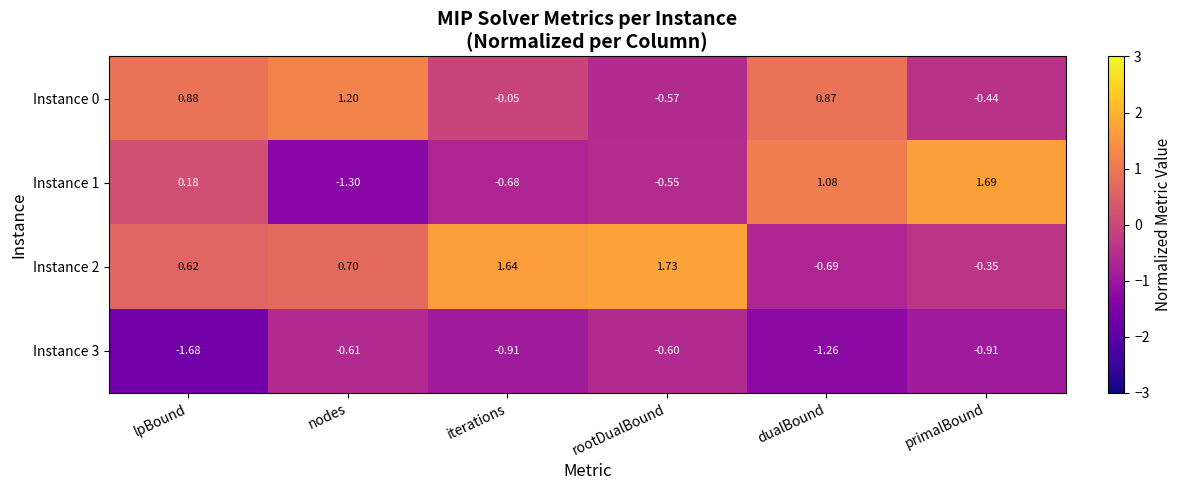

At which label does Instance 3 reach its minimum?

lpBound